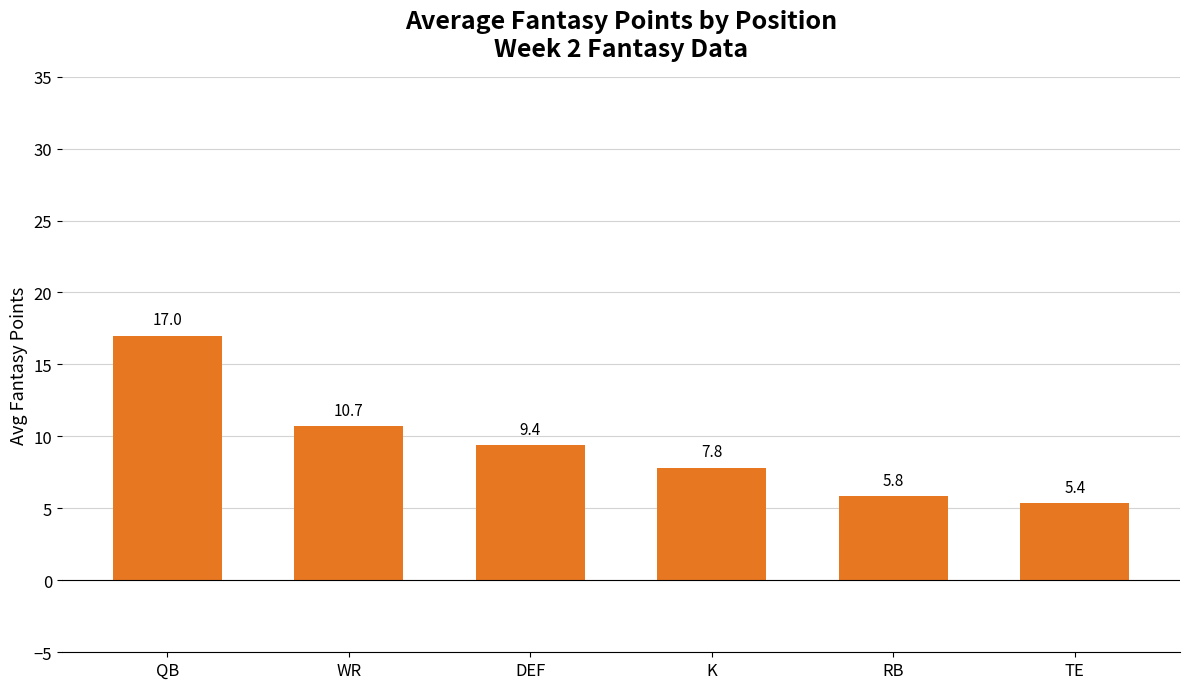

Approximately how many times larger is the value at K compared to RB?

1.3